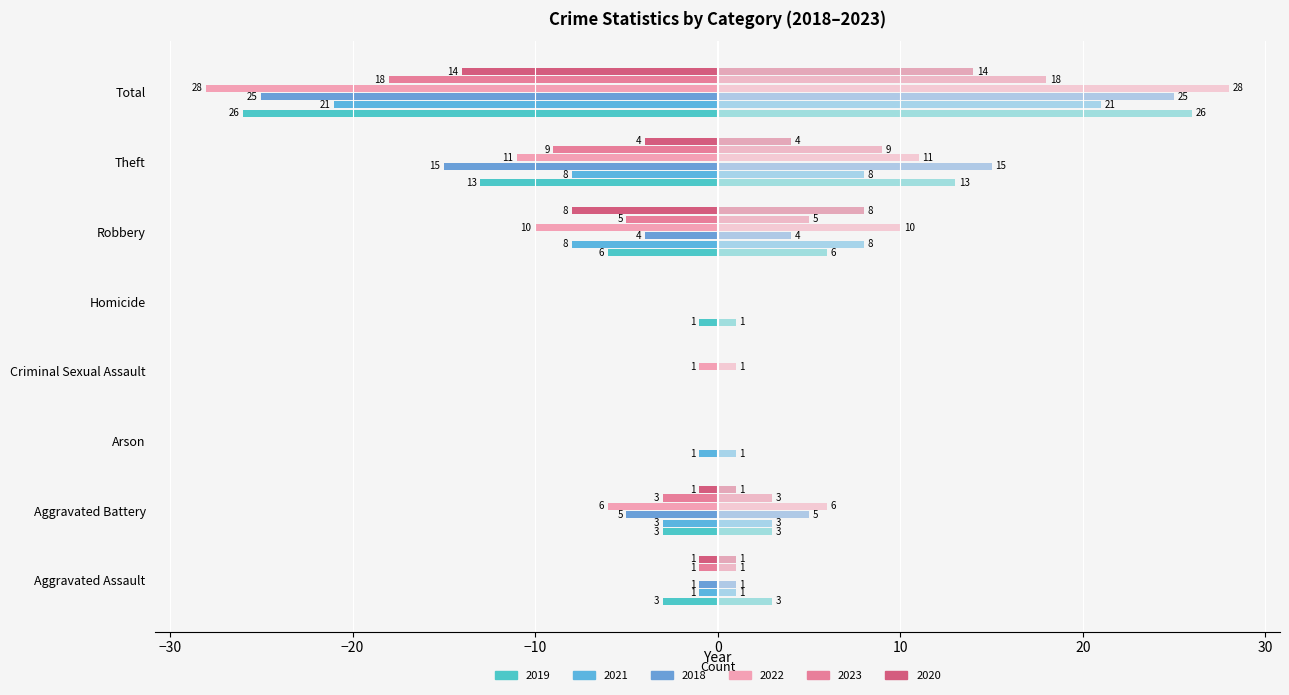

Are the bars grouped side by side (vs. stacked)?

Yes